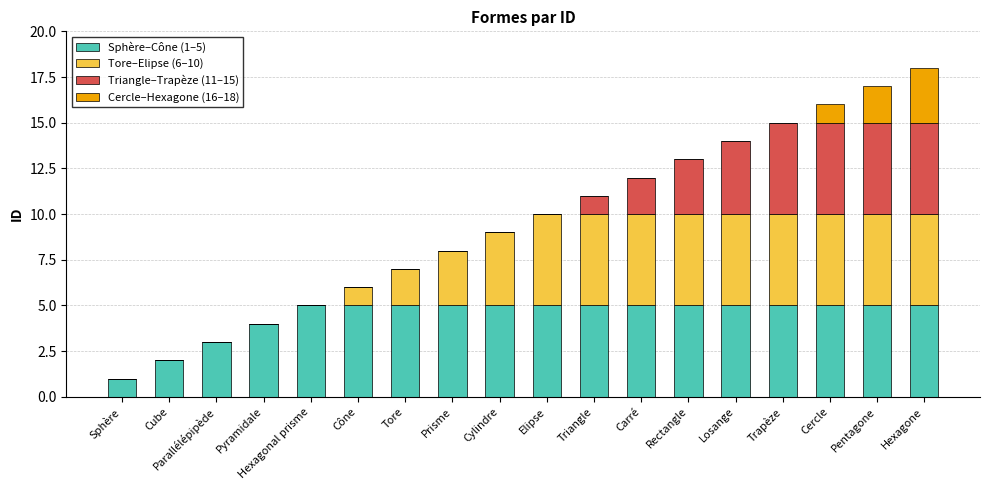

Which series has the largest total across all categories?

Sphère–Cône (1–5)